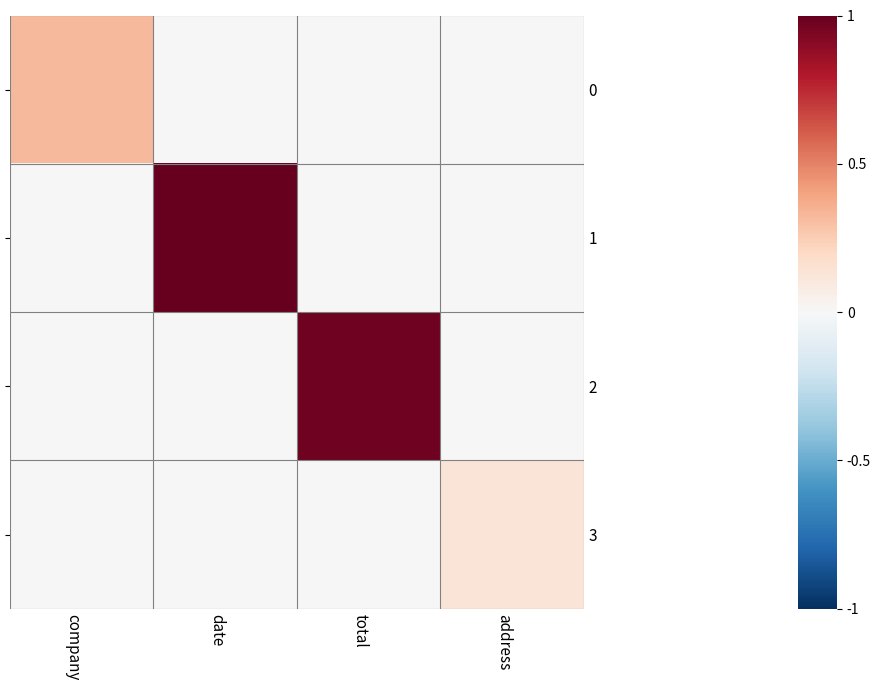

At date, list the series in order from smallest to largest.

0, 2, 3, 1